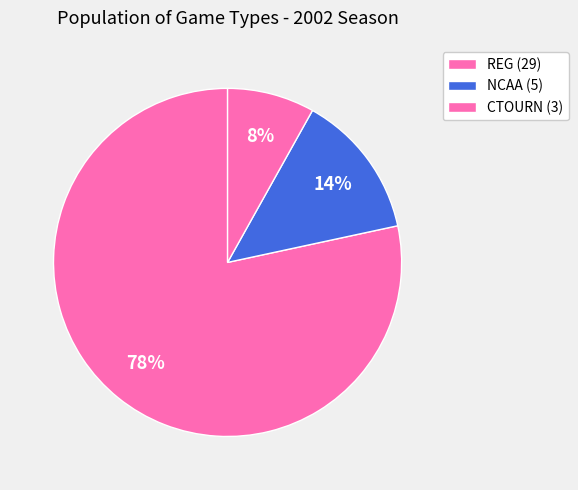

Does any single category account for the majority?

Yes